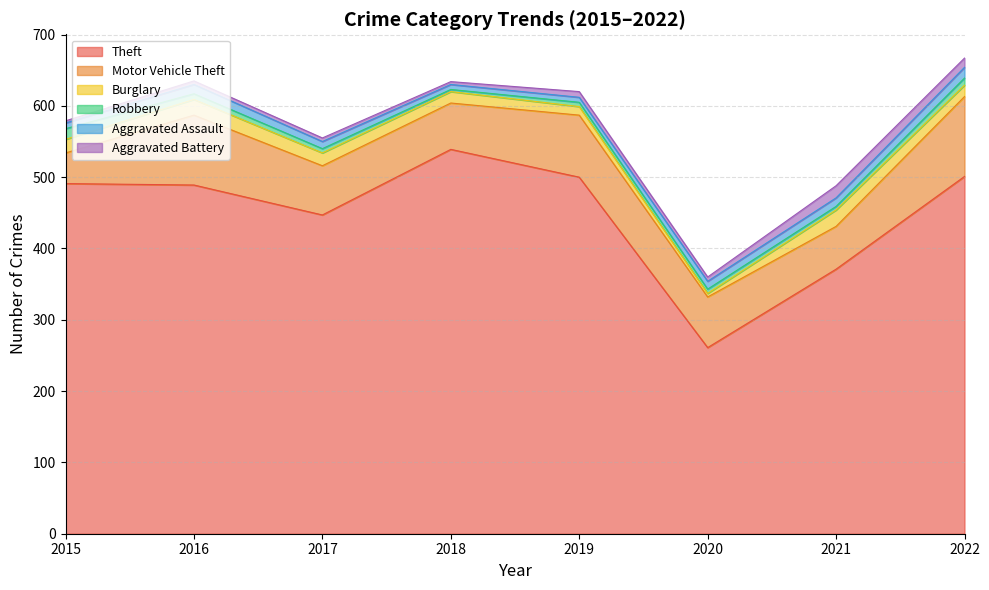

What is the value of the Motor Vehicle Theft point at the 7th from the left?

60